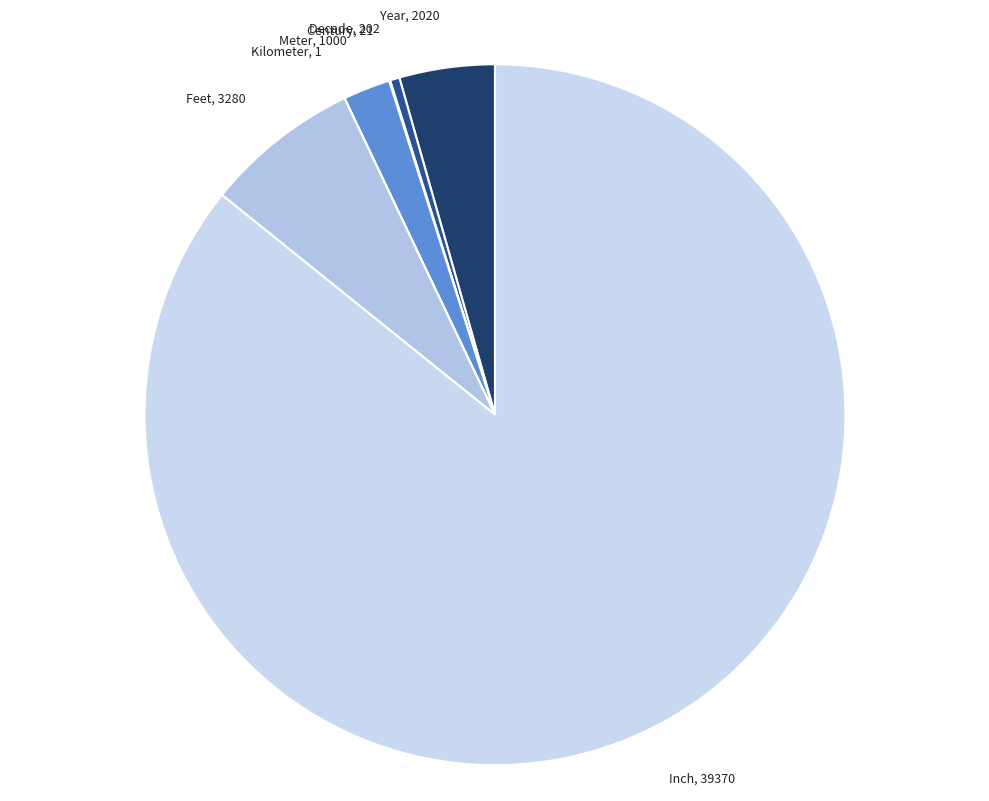

The Decade slice represents 15% of the pie. True or false?

False